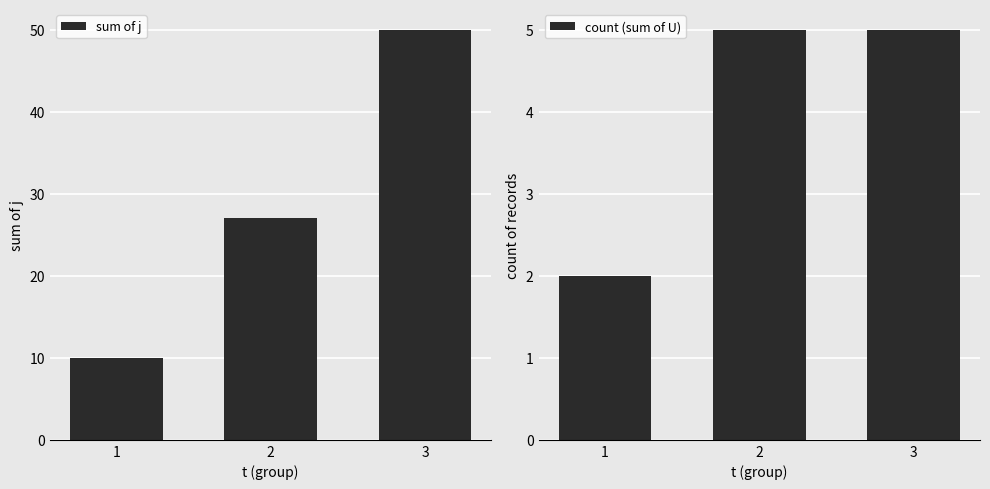

What is the difference between the highest and lowest values at 3?

45